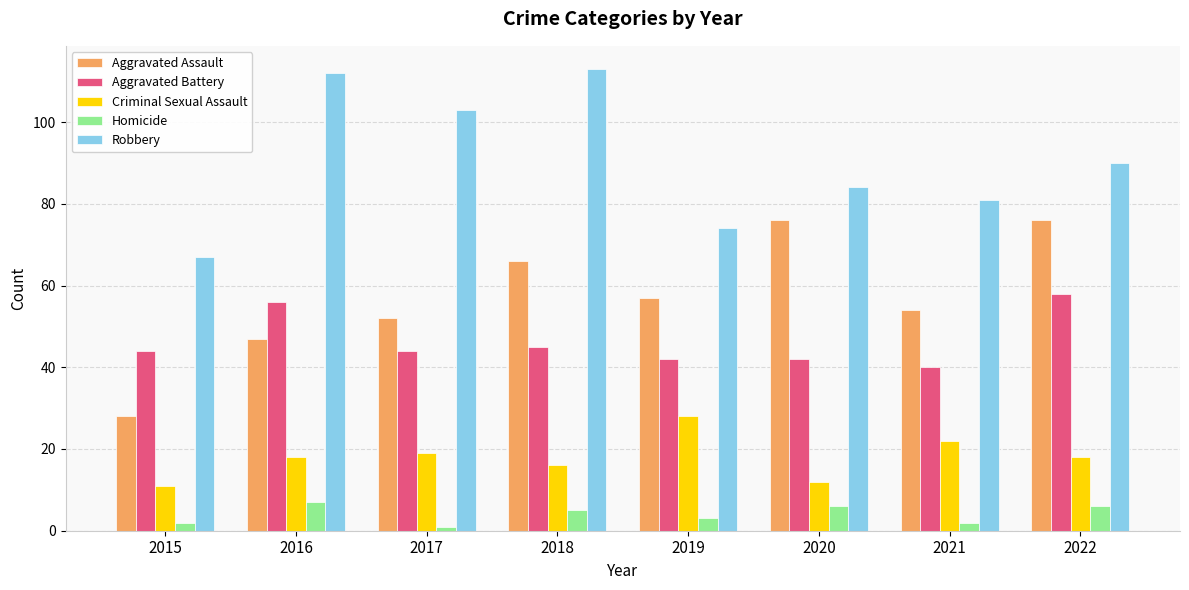

Reading right to left, transcribe all the data shown in this chart.

Aggravated Assault: 76	54	76	57	66	52	47	28
Aggravated Battery: 58	40	42	42	45	44	56	44
Criminal Sexual Assault: 18	22	12	28	16	19	18	11
Homicide: 6	2	6	3	5	1	7	2
Robbery: 90	81	84	74	113	103	112	67